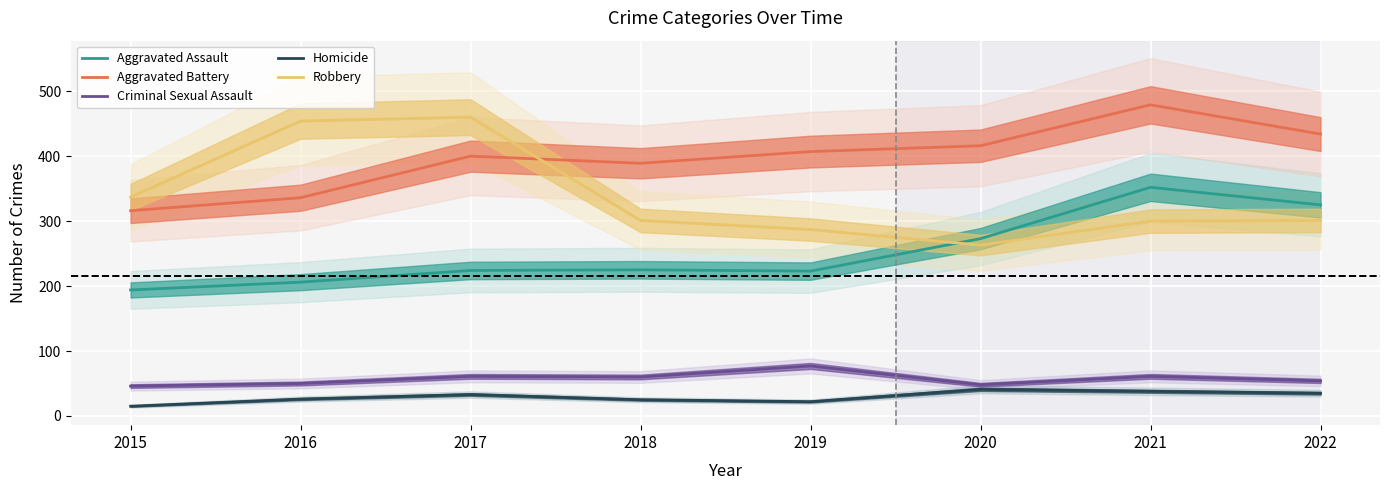

Where is the first local maximum for Aggravated Assault?

2018